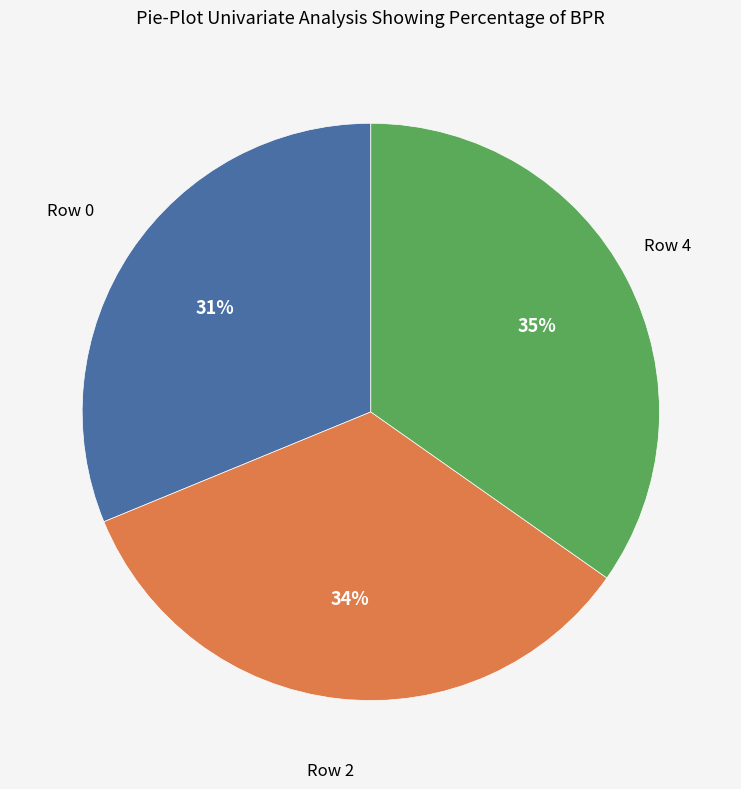

Is there a majority slice in this chart?

No